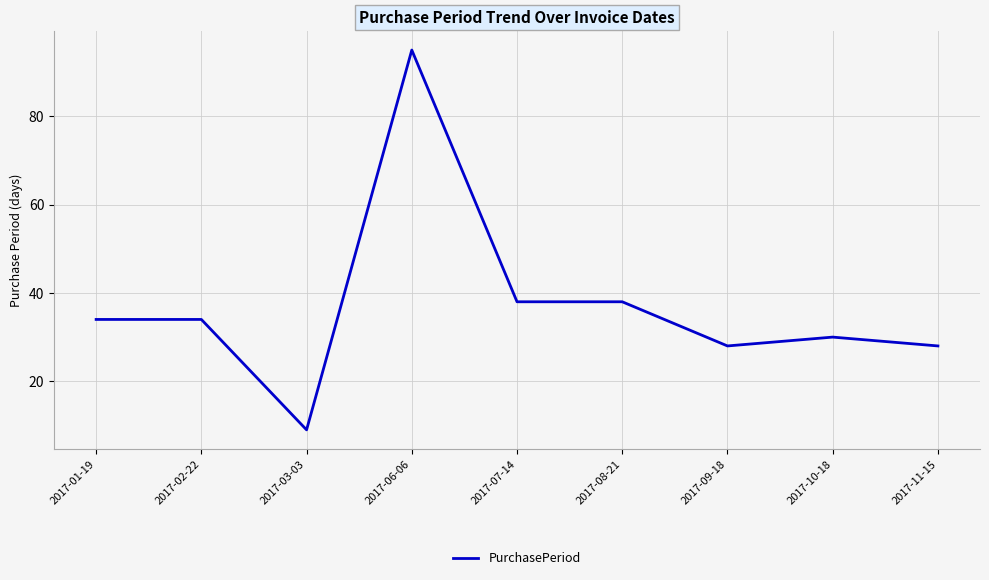

What is the difference between the values at 2017-07-14 and 2017-11-15?

10